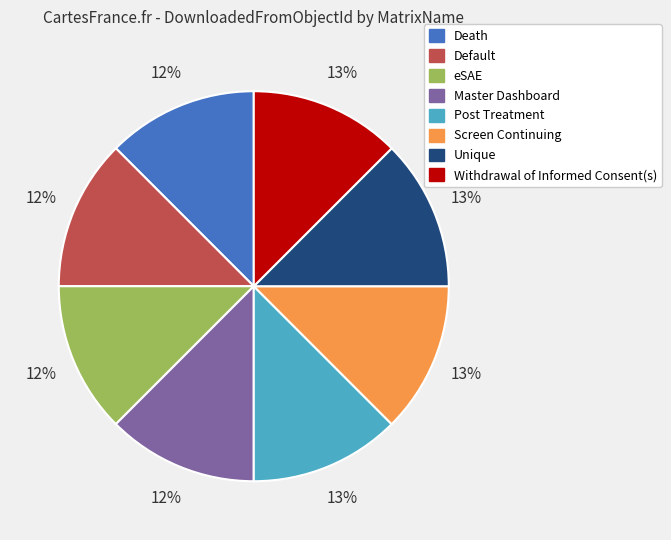

Count the number of slices in the pie.

8